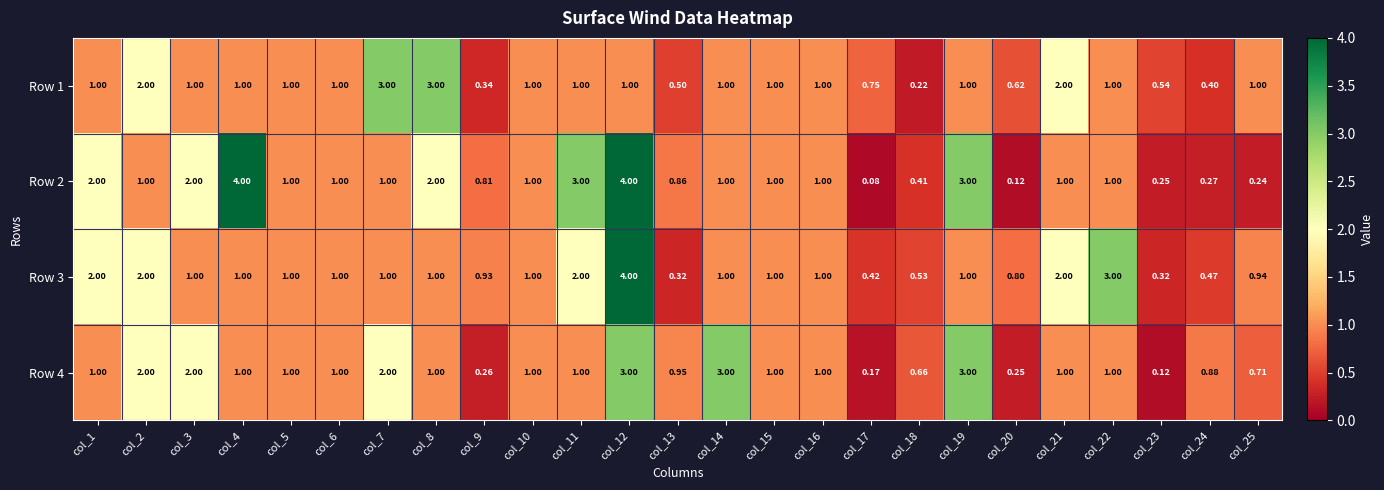

Is the value of Row 1 at col_5 greater than the value of Row 4 at col_17?

Yes